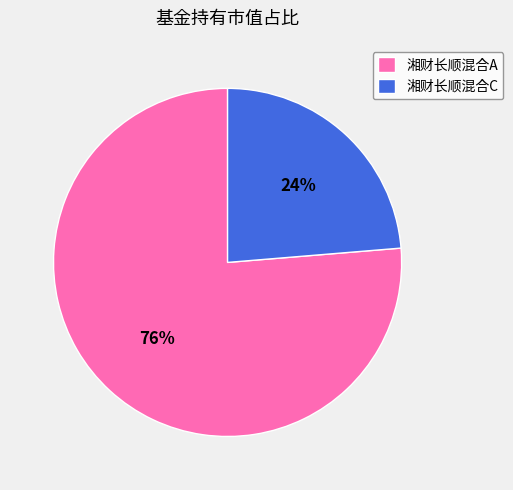

Which slice represents more than half of the pie?

湘财长顺混合A